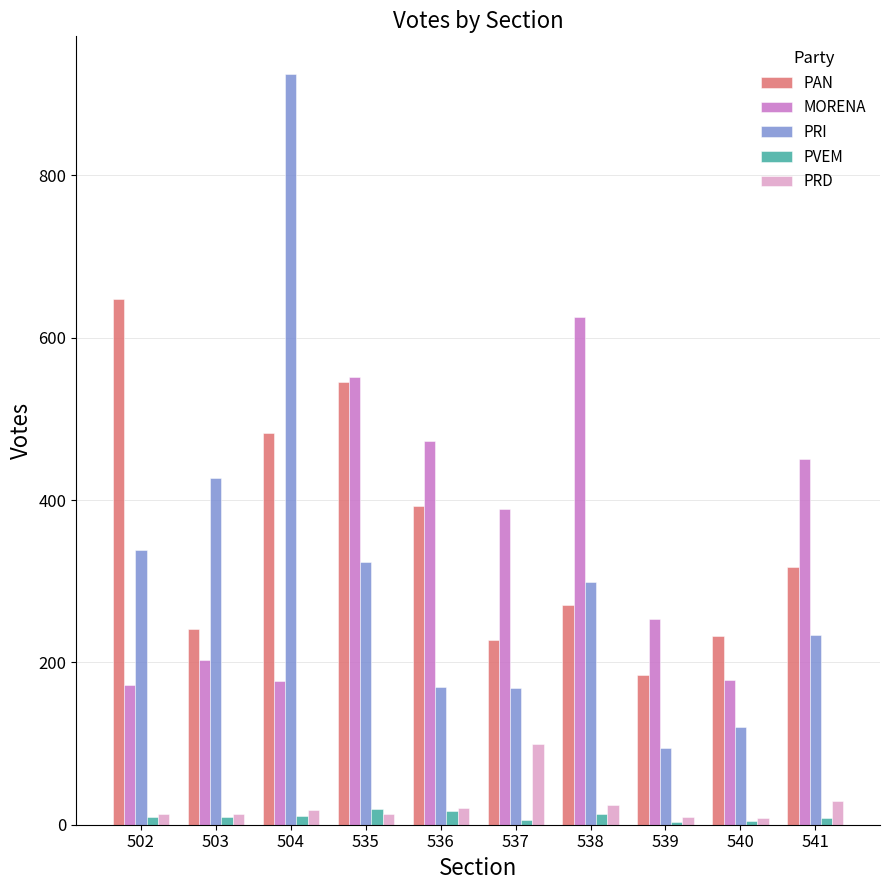

Where is PAN nearest to the value 416?

536